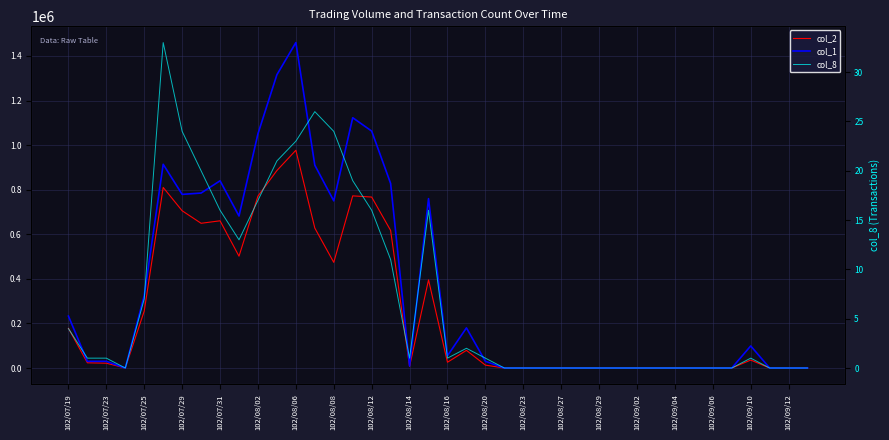

Is this an area chart (filled region under the line)?

No